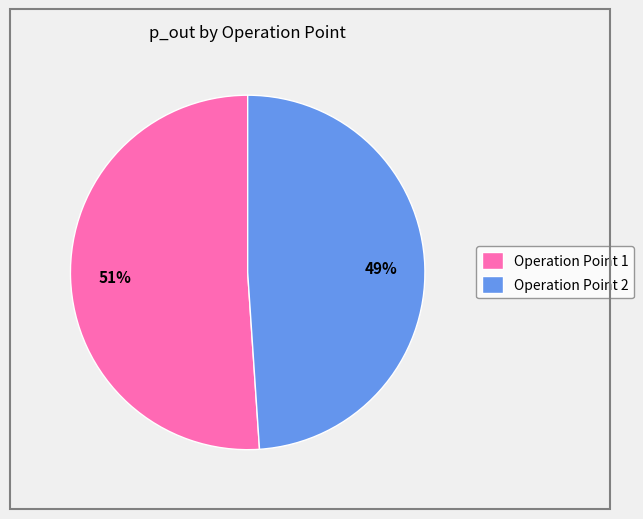

Combined, do Operation Point 1 and Operation Point 2 account for over 50%?

Yes